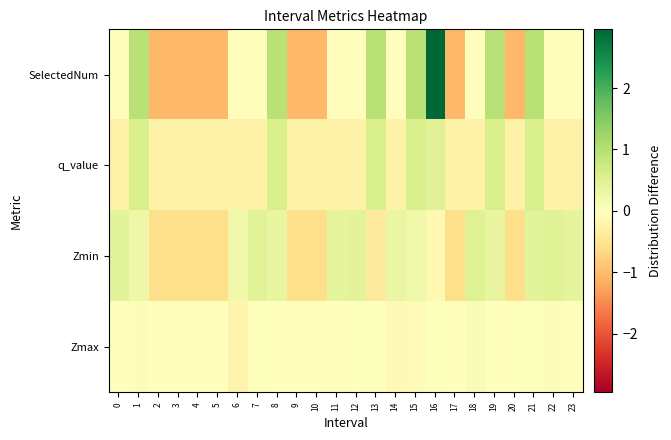

At how many categories does at least one series exceed 0?

24